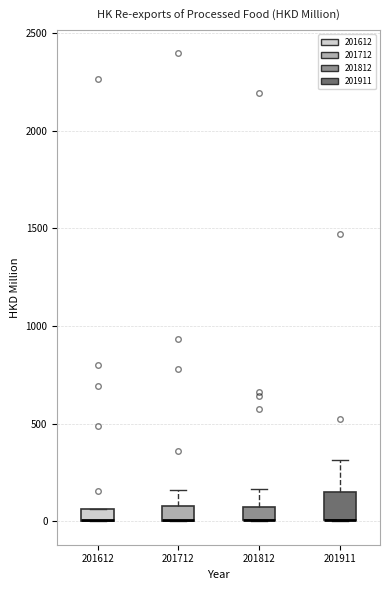

Where does the upper whisker of the box at x = 201712 end on the y-axis? The values are not printed on the chart, so give them approximately, as read against the axis.

150